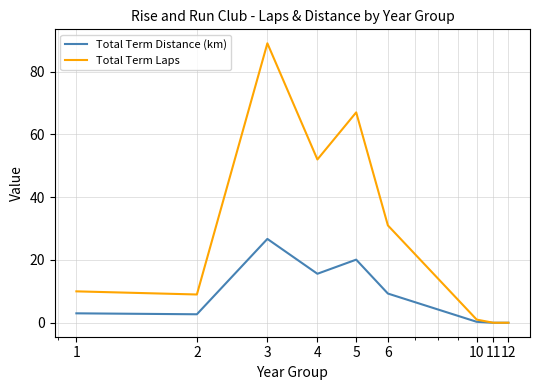

Which series has the largest total across all categories?

Total Term Laps